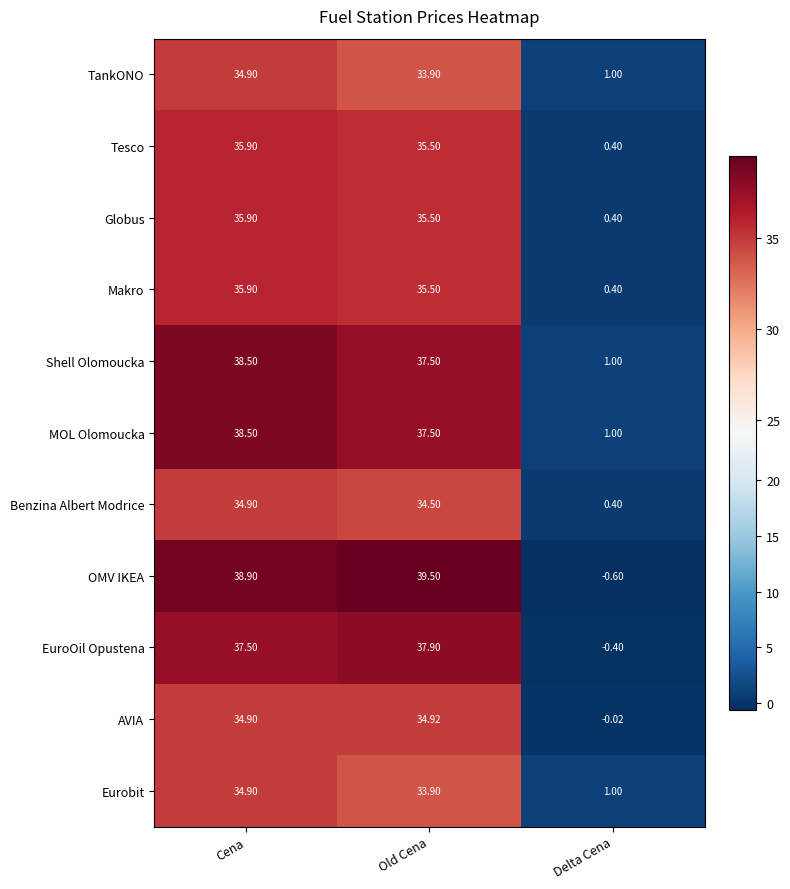

What is the total value across all series at Old Cena?

396.1